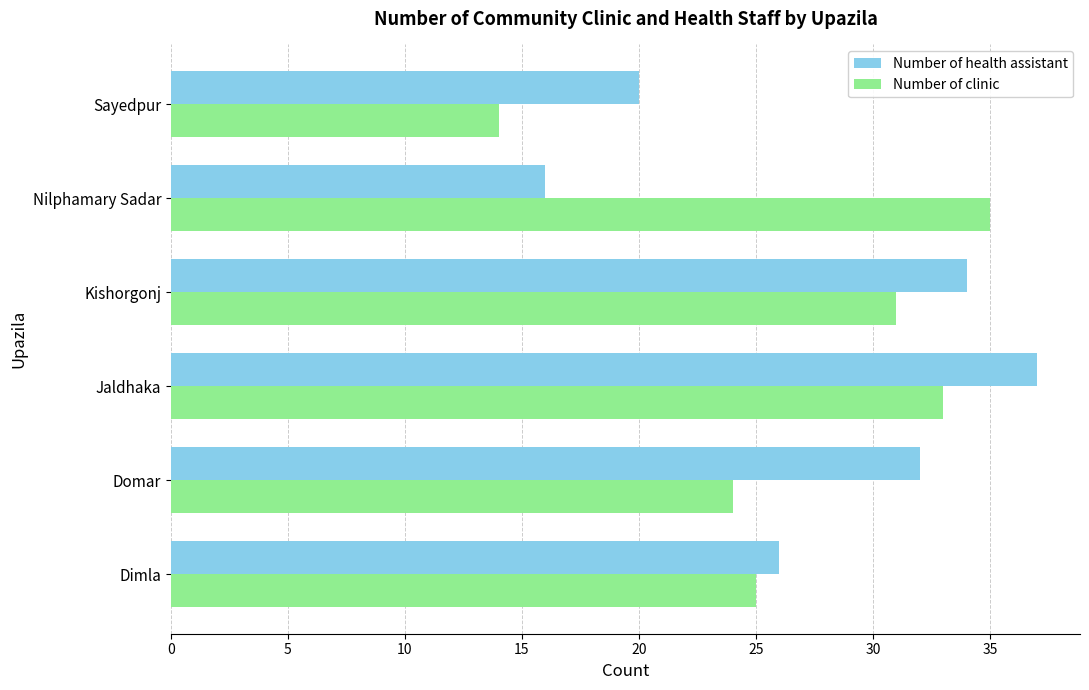

Is the value of Number of health assistant at Domar greater than the value of Number of clinic at Dimla?

Yes